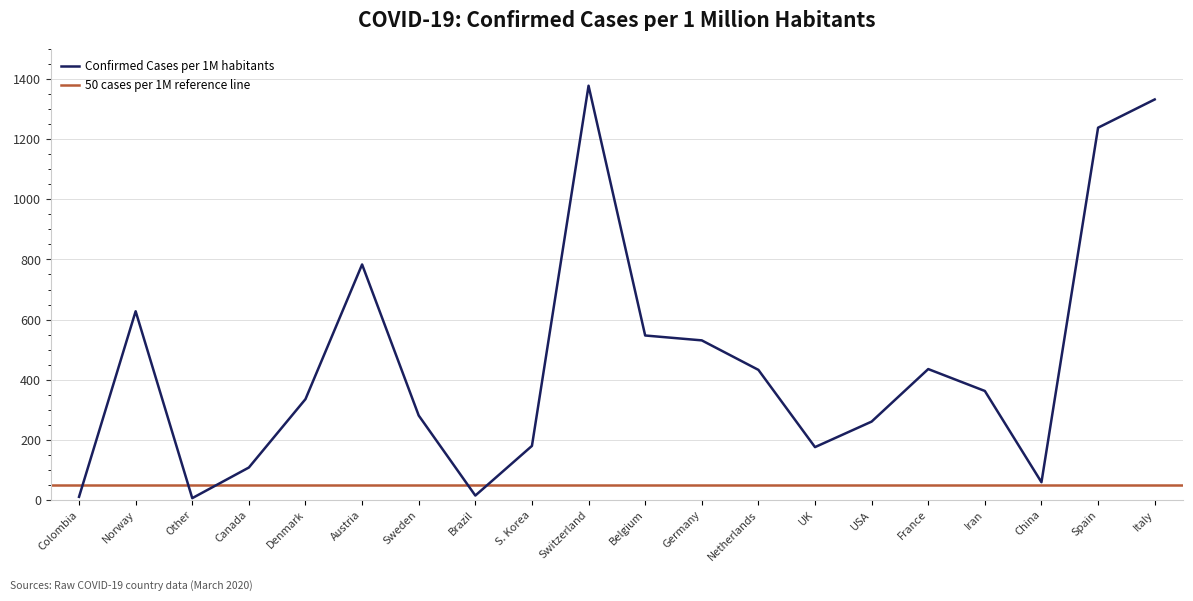

True or false: Confirmed Cases per 1M habitants has a value of 58.6 at China.

True